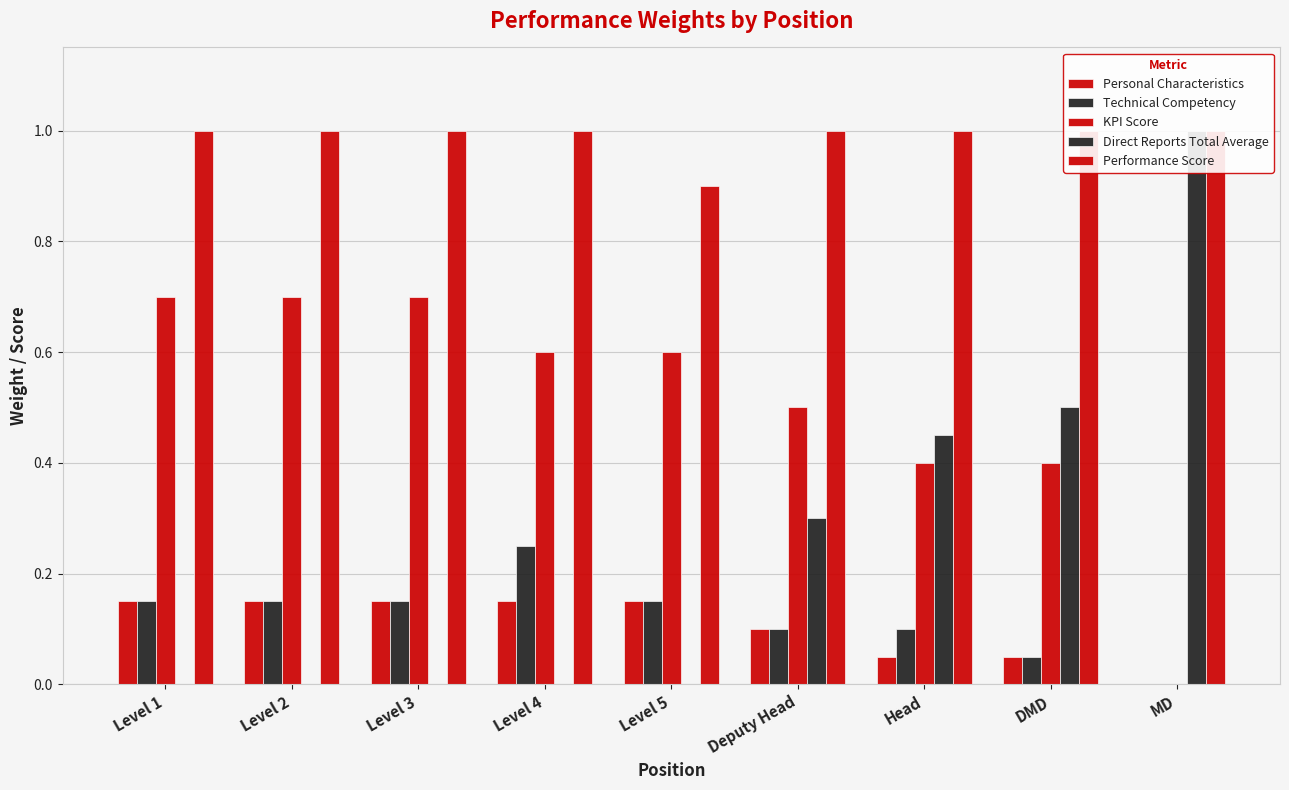

How many data points does each series have?

9